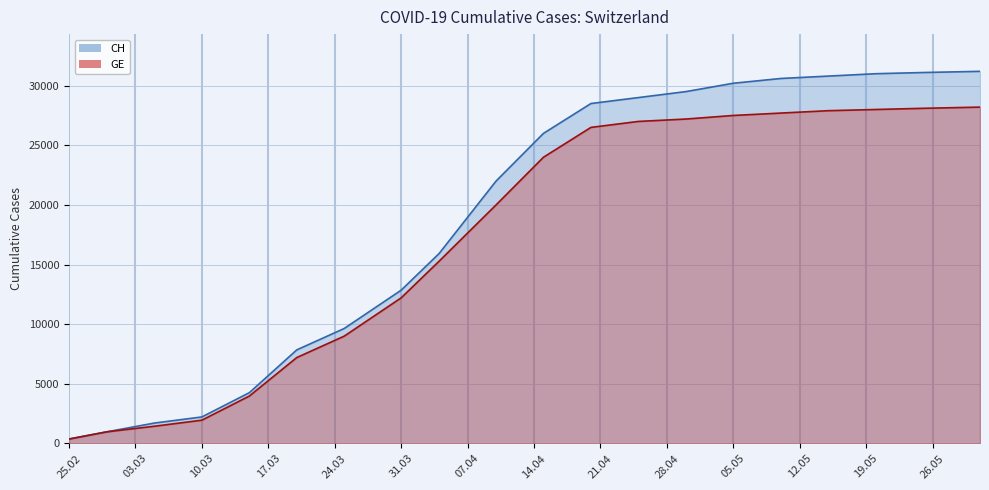

Which category has the highest value in the CH series?

2020-05-31